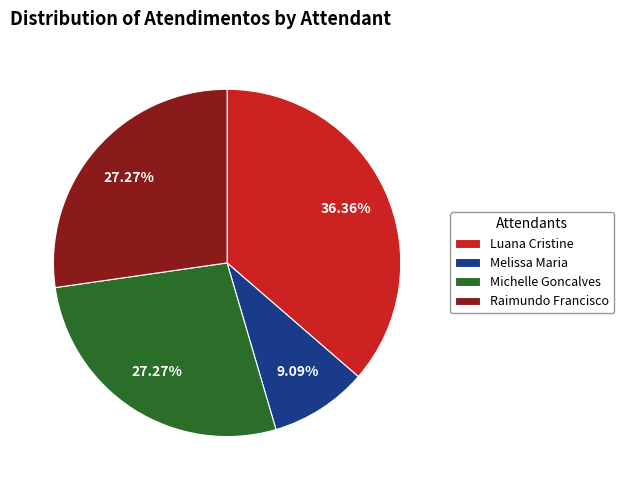

What is the ratio of the value at Michelle Goncalves to the value at Raimundo Francisco?

1.0